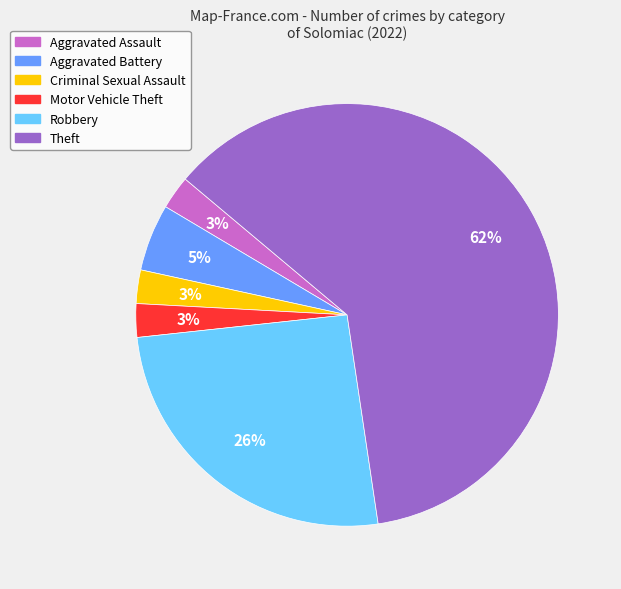

Is the sum of Aggravated Battery and Aggravated Assault greater than half?

No